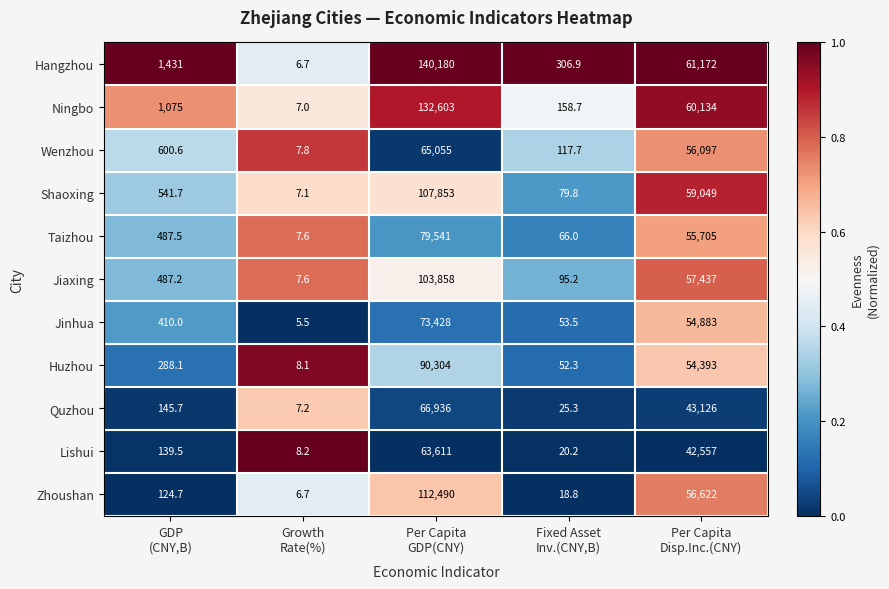

What is the difference between the second highest and second lowest values in the Lishui series?

42536.8